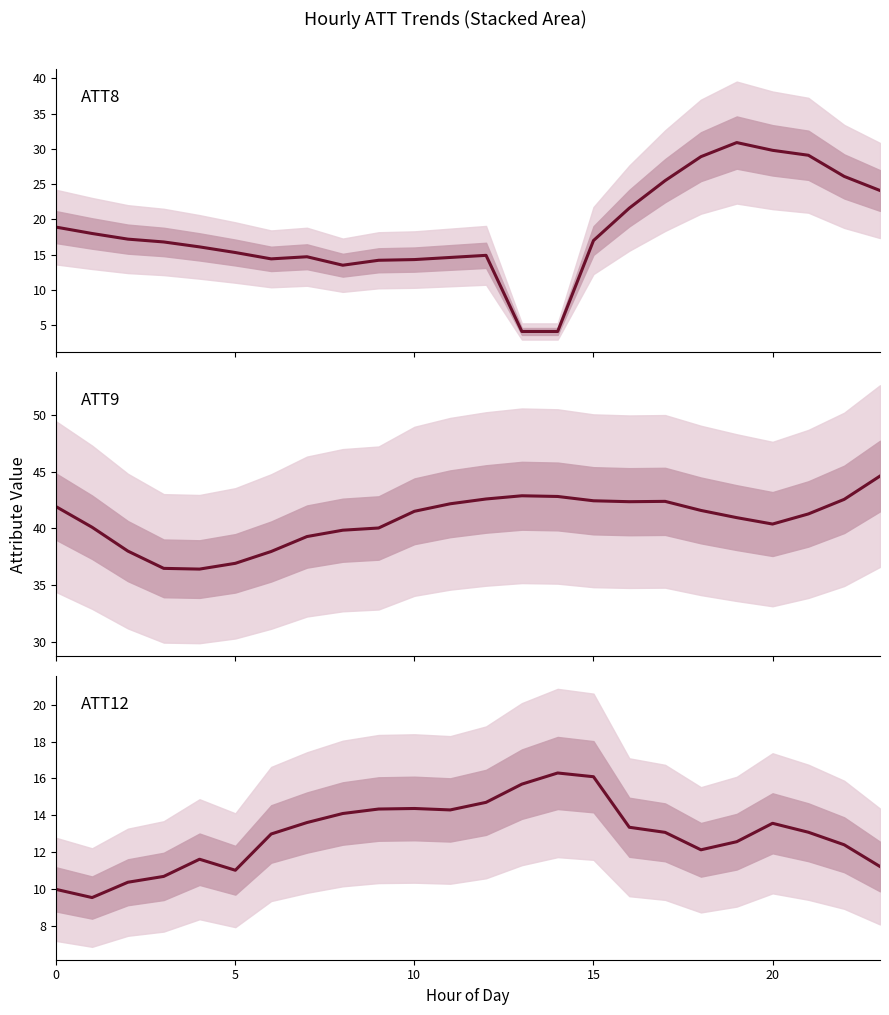

Which label corresponds to the largest value in the chart?

23